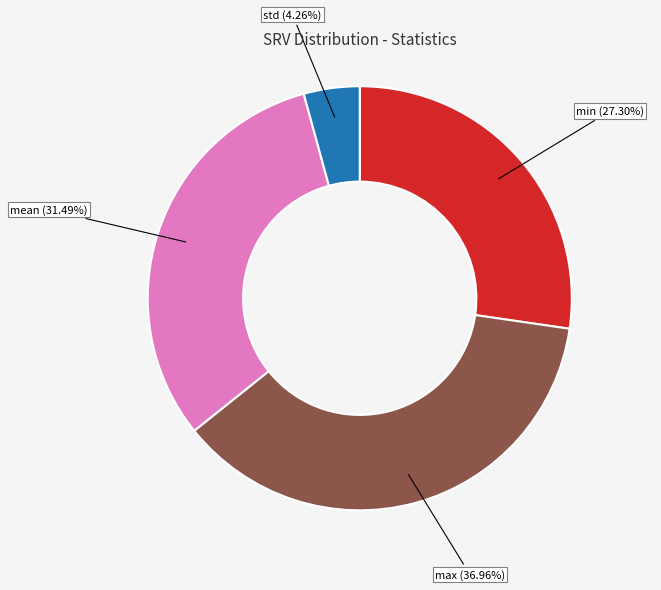

Is there a majority slice in this chart?

No